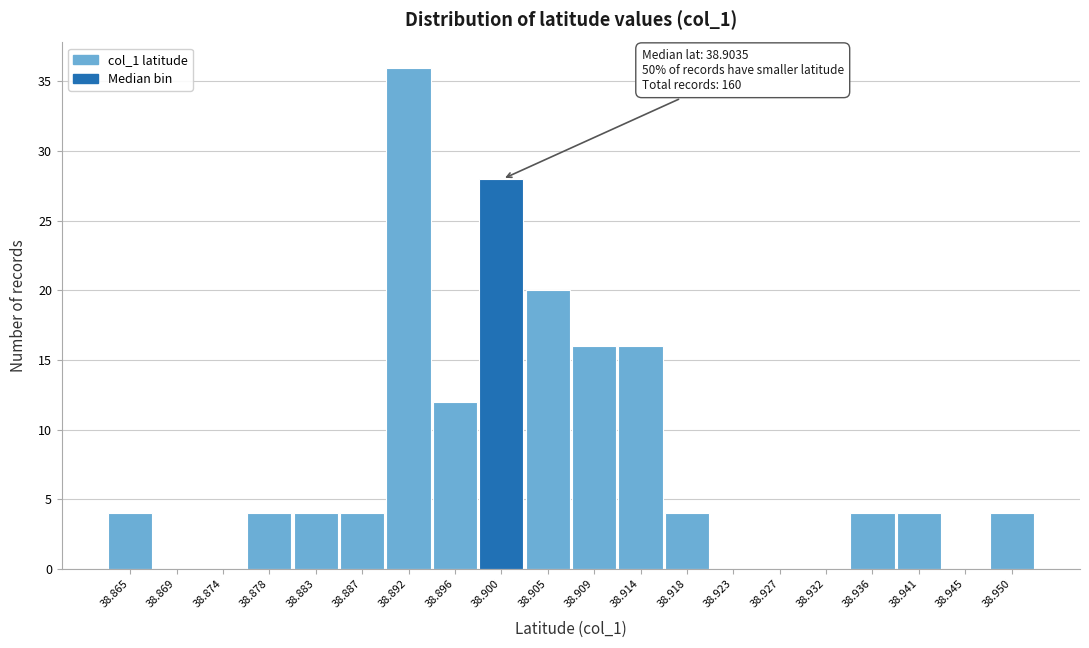

Reading left to right, transcribe all the data shown in this chart.

38.865=4	38.869=0	38.874=0	38.878=4	38.883=4	38.887=4	38.892=36	38.896=12	38.900=28	38.905=20	38.909=16	38.914=16	38.918=4	38.923=0	38.927=0	38.932=0	38.936=4	38.941=4	38.945=0	38.950=4